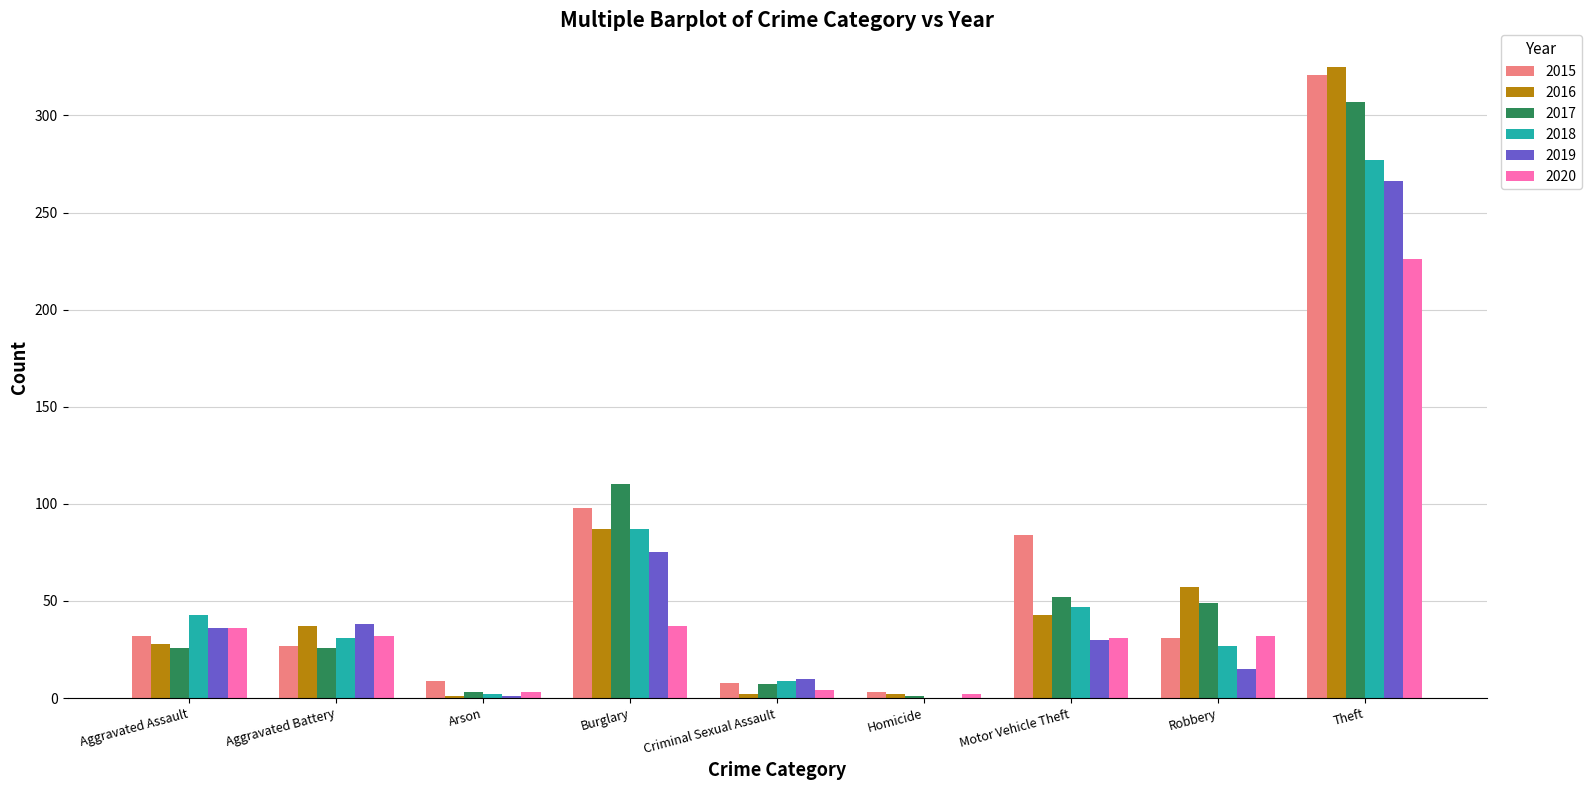

Where is 2019 nearest to the value 133?

Burglary